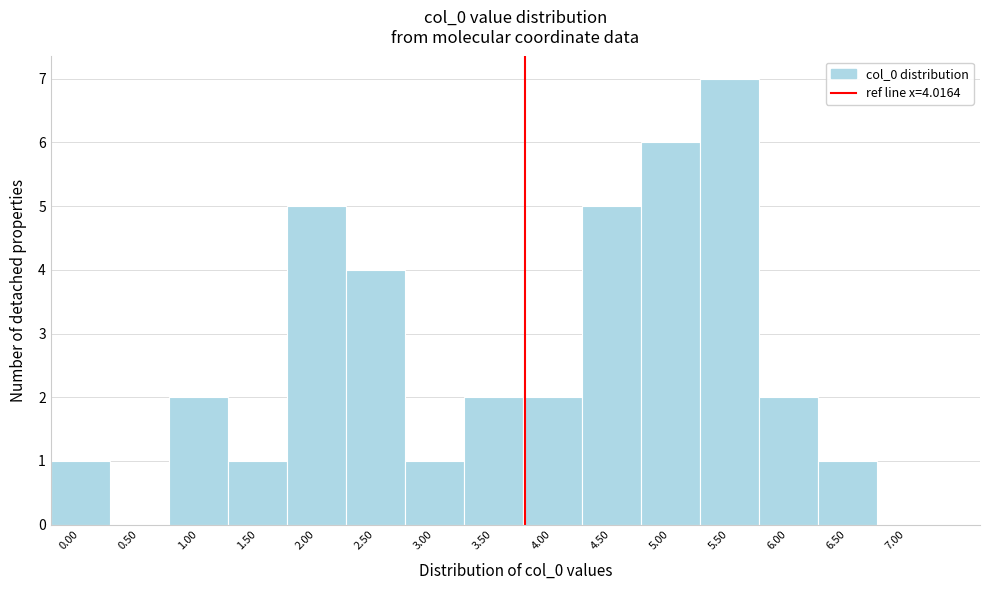

Reading right to left, transcribe all the data shown in this chart.

7.00=0	6.50=1	6.00=2	5.50=7	5.00=6	4.50=5	4.00=2	3.50=2	3.00=1	2.50=4	2.00=5	1.50=1	1.00=2	0.50=0	0.00=1